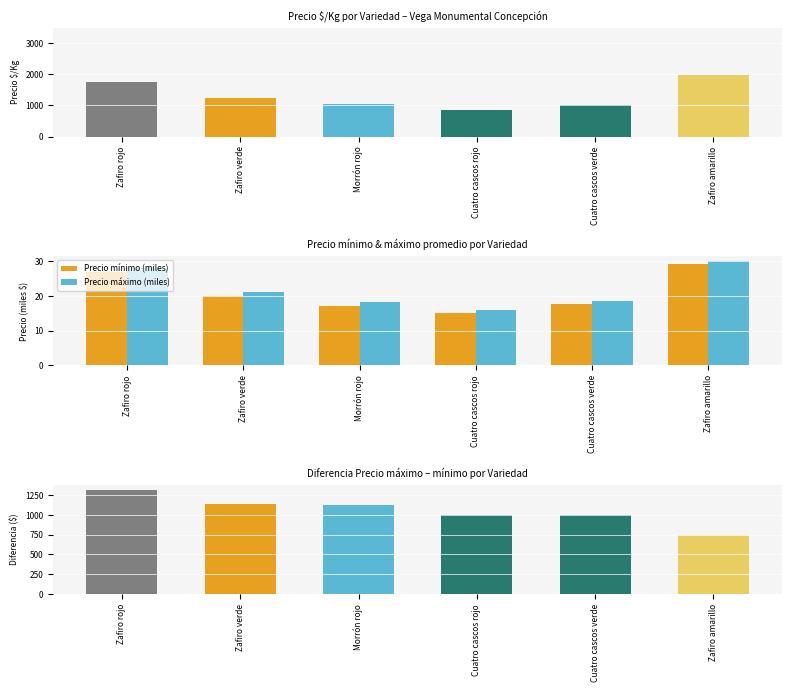

Reading left to right, what are all the values shown in this chart?

Precio $/Kg: Zafiro rojo=1758.0	Zafiro verde=1244.0	Morrón rojo=1045.0	Cuatro cascos rojo=861.0	Cuatro cascos verde=1009.0	Zafiro amarillo=1975.0
Precio mínimo (miles): Zafiro rojo=26.9	Zafiro verde=20.0	Morrón rojo=17.2	Cuatro cascos rojo=15.0	Cuatro cascos verde=17.7	Zafiro amarillo=29.2
Precio máximo (miles): Zafiro rojo=28.2	Zafiro verde=21.1	Morrón rojo=18.4	Cuatro cascos rojo=16.0	Cuatro cascos verde=18.7	Zafiro amarillo=30.0
Diferencia max-min: Zafiro rojo=1312.5	Zafiro verde=1133.3	Morrón rojo=1125.0	Cuatro cascos rojo=1000.0	Cuatro cascos verde=1000.0	Zafiro amarillo=750.0